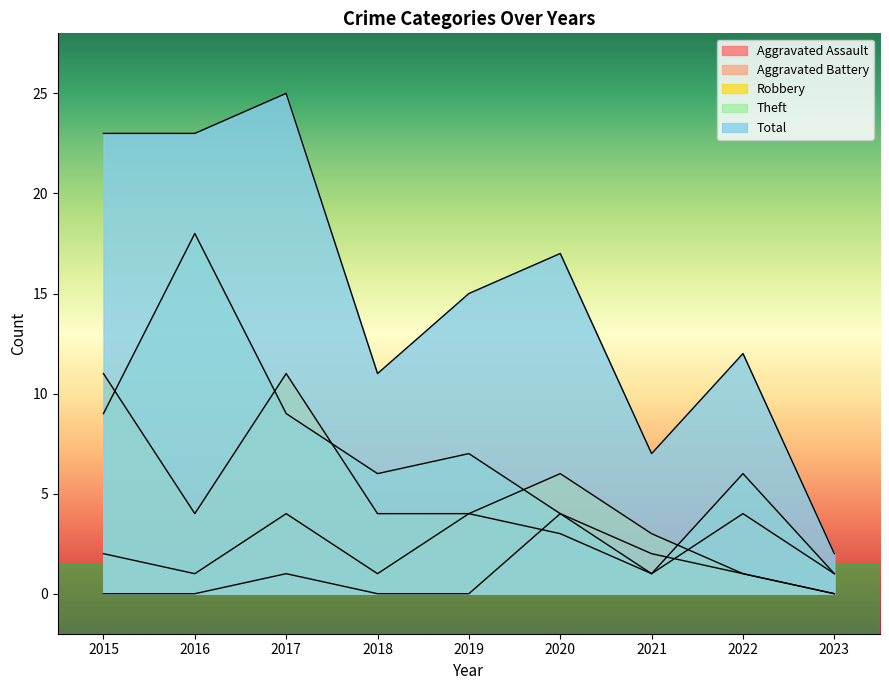

What are all the series names shown in the legend?

Aggravated Assault, Aggravated Battery, Robbery, Theft, Total